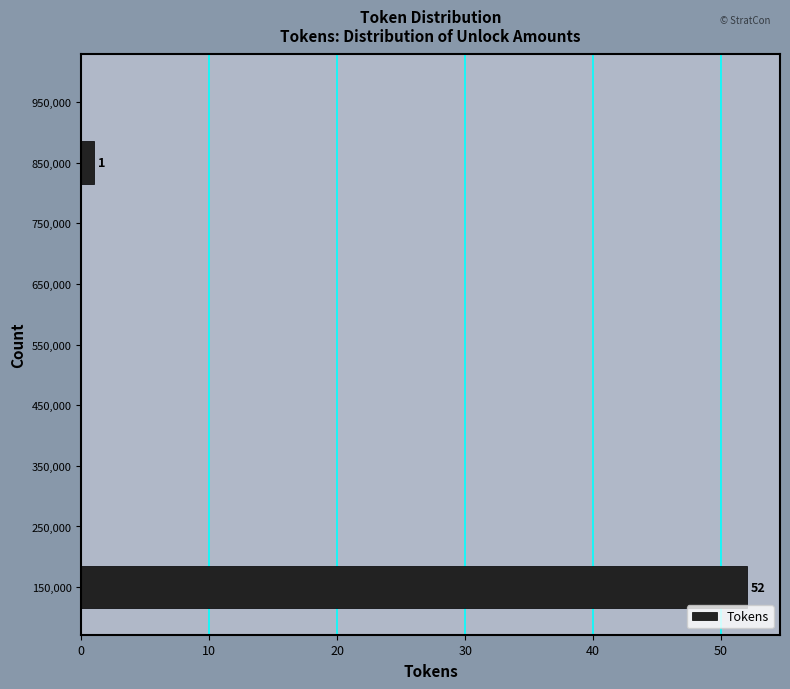

Over which range of the y-axis is the bar longest?

100000 to 200000